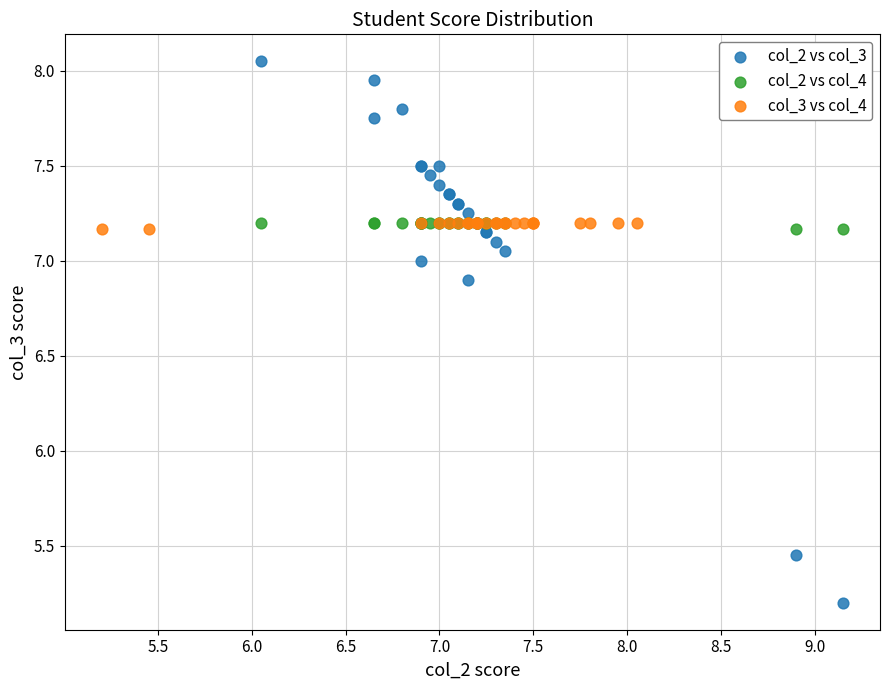

Which series contains the highest Y value?

col_2 vs col_3